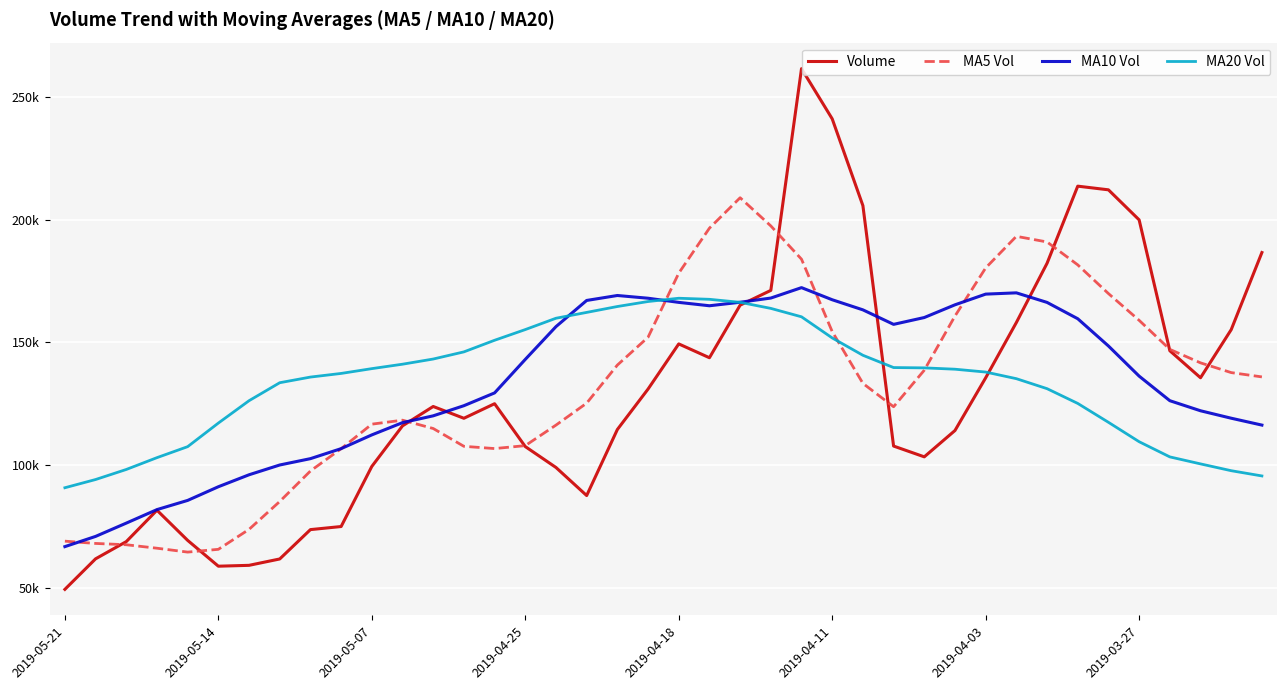

Does the chart display data point markers on the line(s)?

No